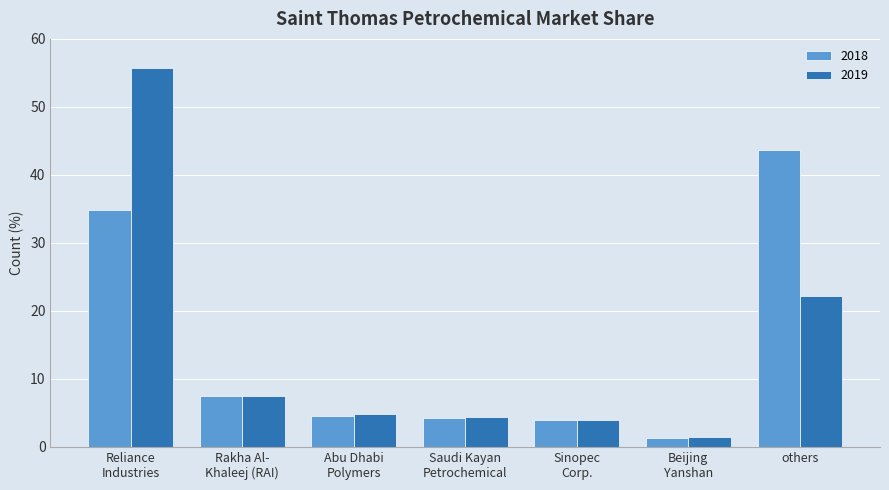

At which label is 2019 closest to 28?

others